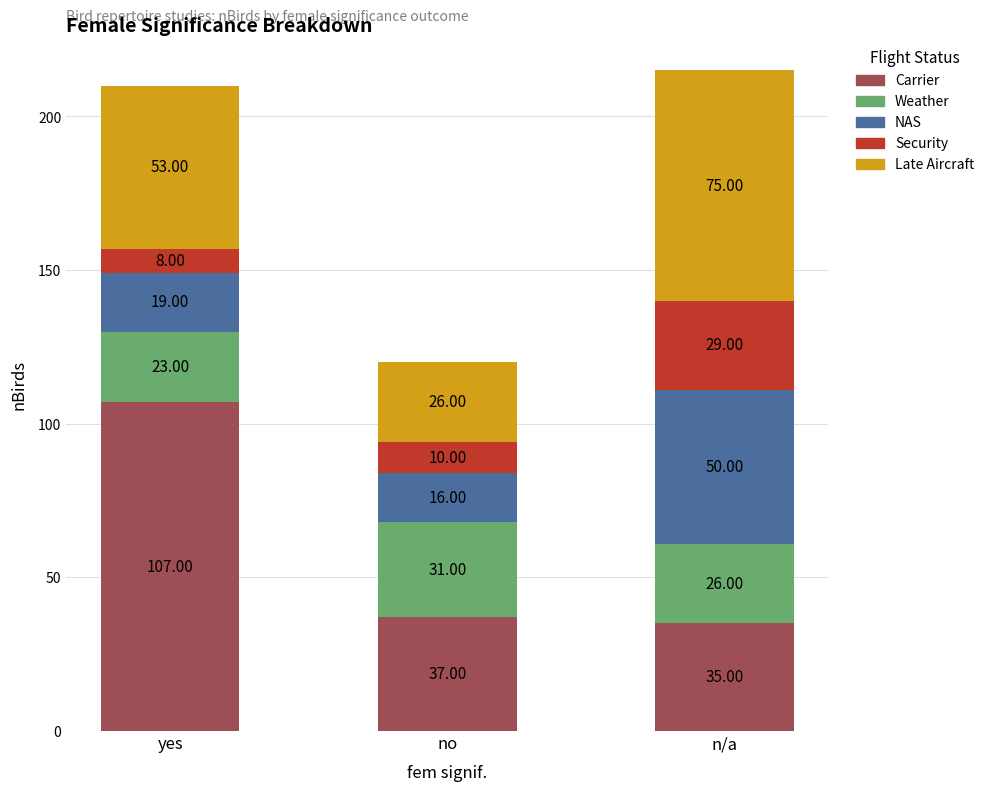

The value of Carrier at yes is 107. True or false?

True